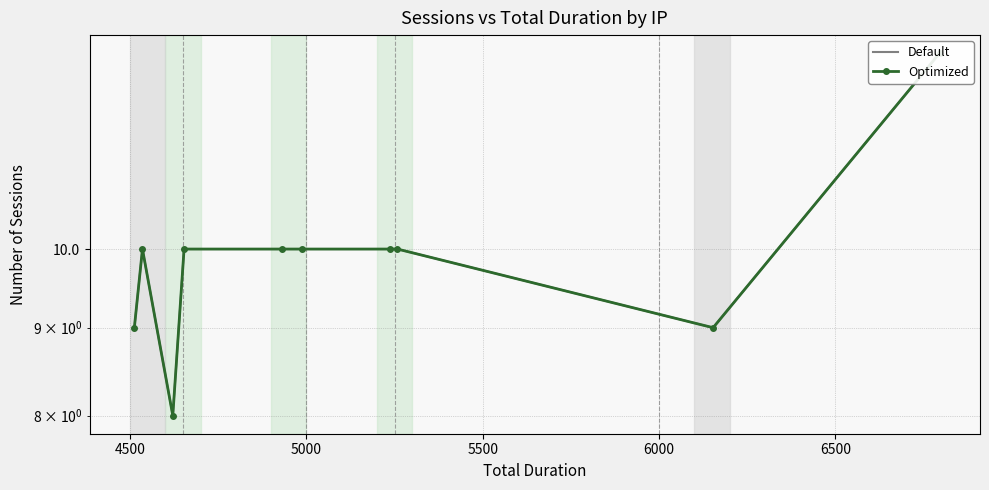

Reading left to right, what are all the values shown in this chart?

Default: 13	9	10	10	10	10	10	8	10	9
Optimized: 13	9	10	10	10	10	10	8	10	9